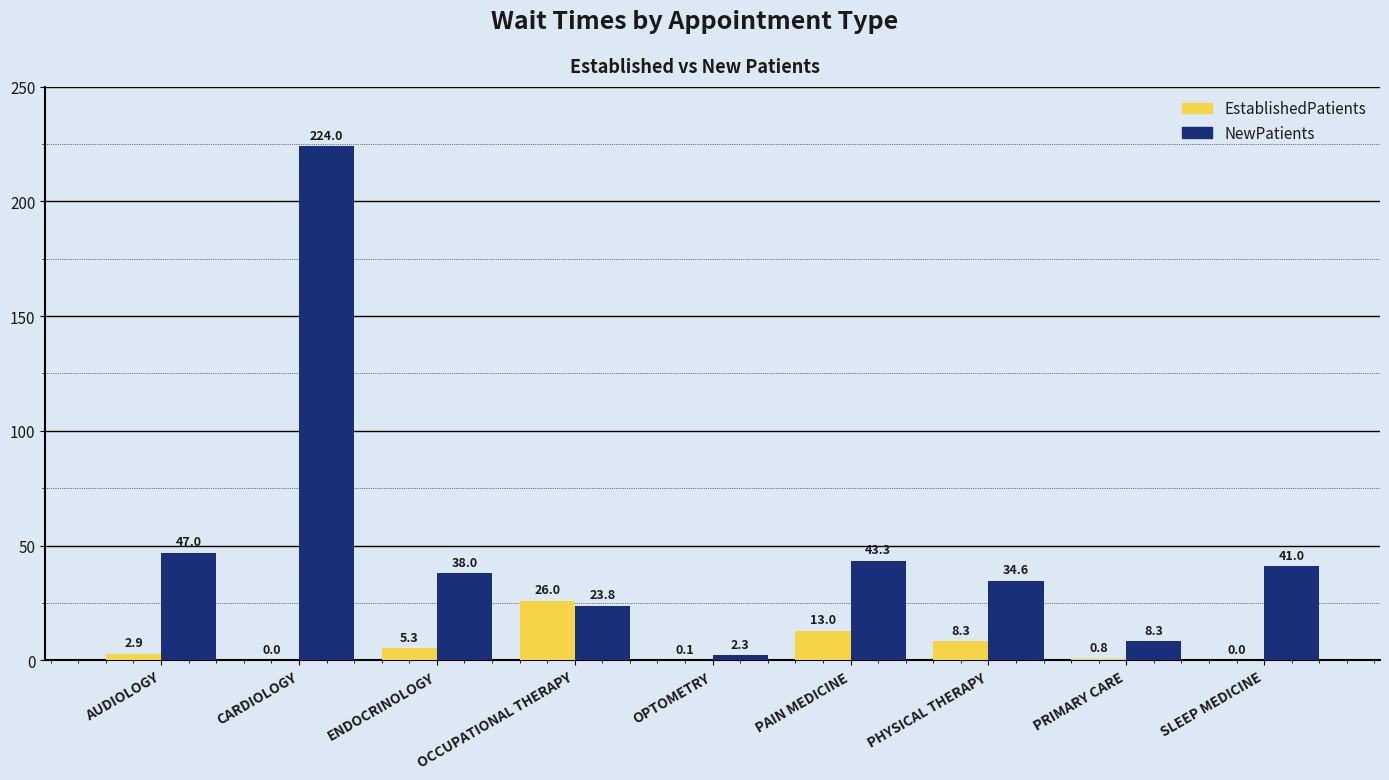

At which category is the sum across all series the highest?

CARDIOLOGY